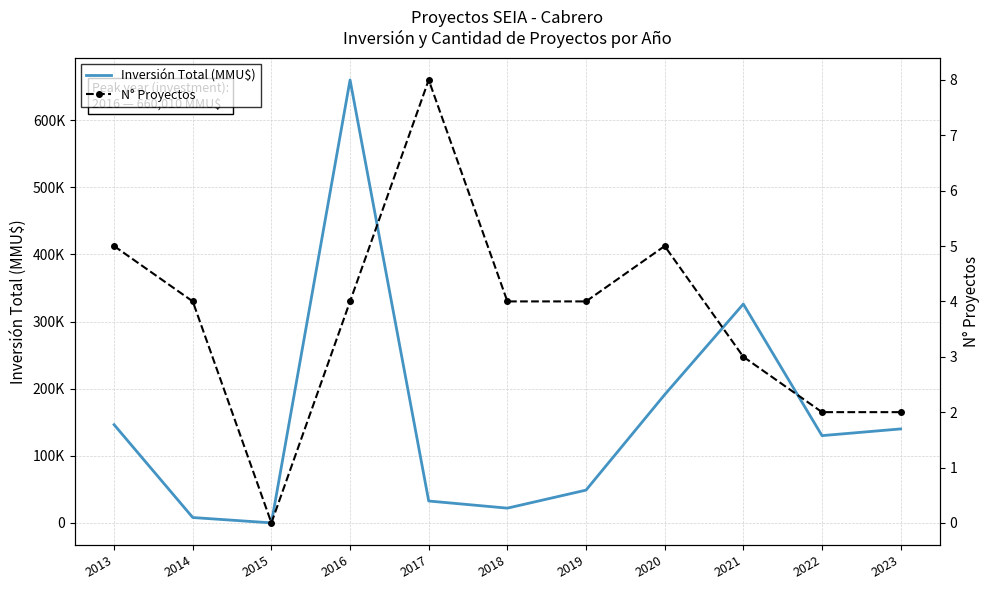

How many lines are shown in the chart?

2